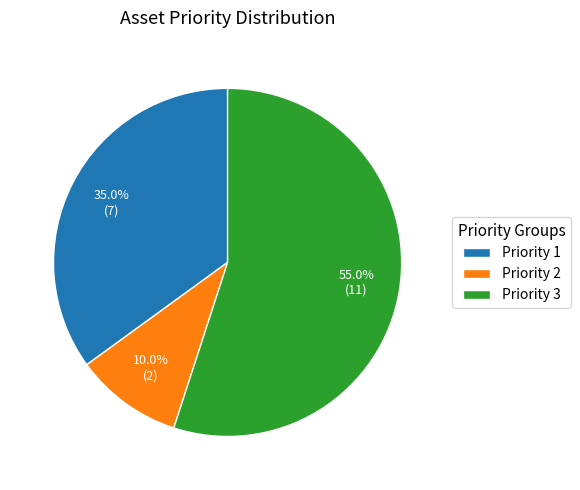

Is there a majority slice in this chart?

Yes